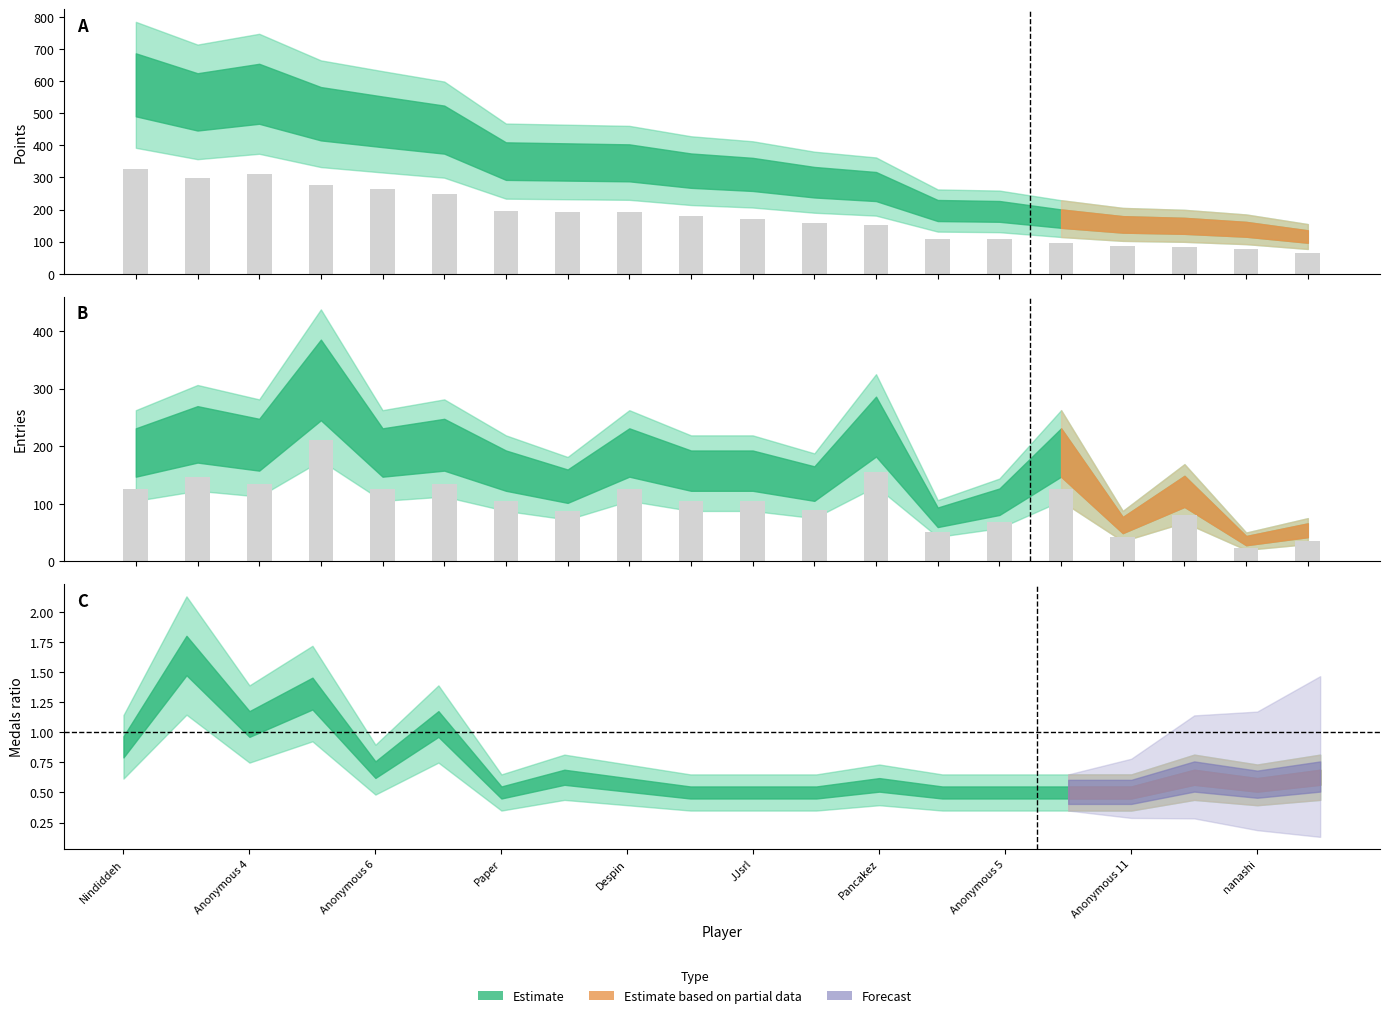

True or false: Entries bar has a value of 247.5 at 12.

False